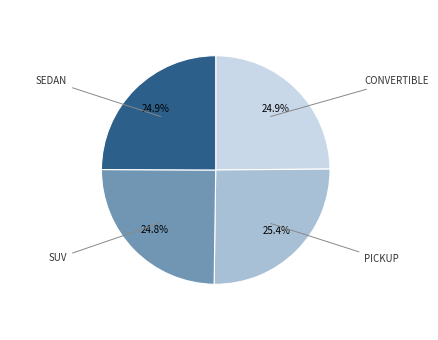

Count the number of slices in the pie.

4